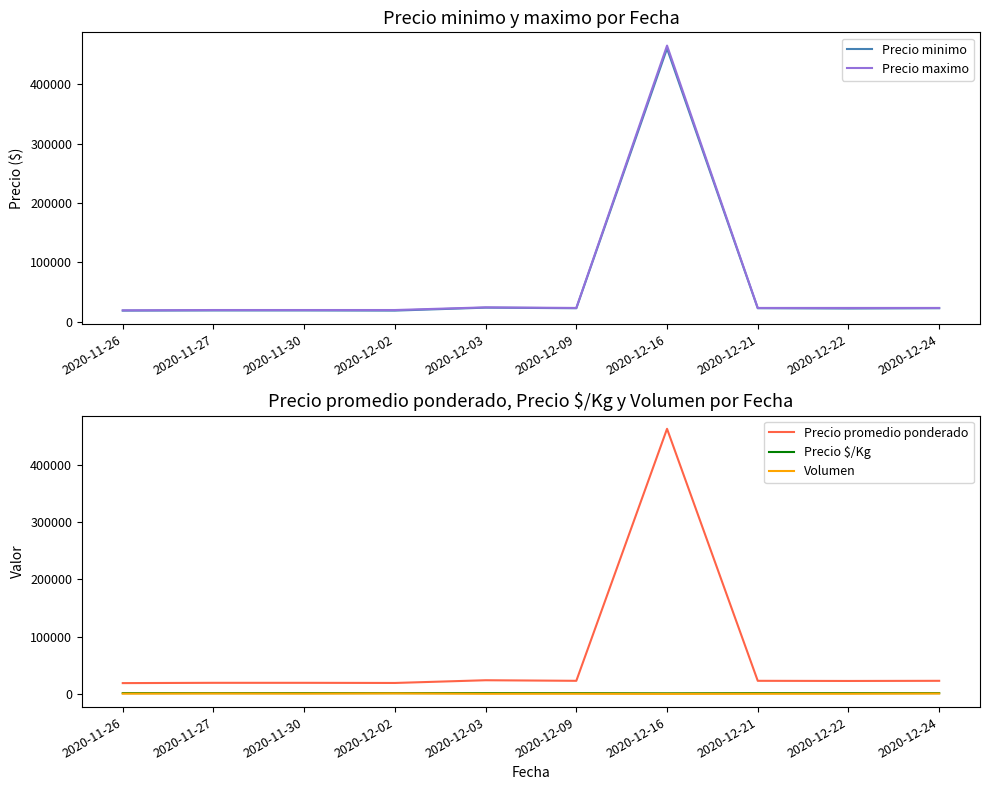

Is it true that Precio $/Kg equals 1250 at 2020-12-22?

True